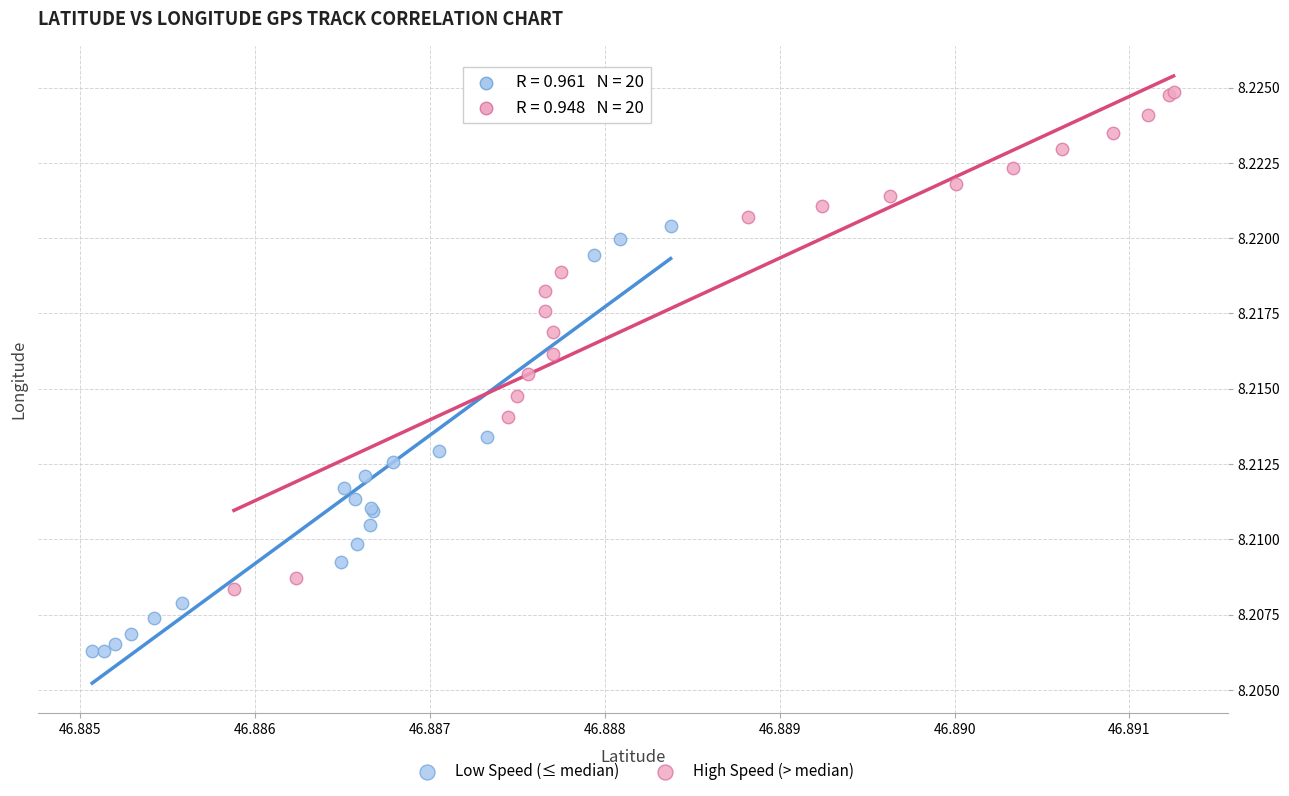

What are all the series names shown in the legend?

Low Speed (≤ median), High Speed (> median)